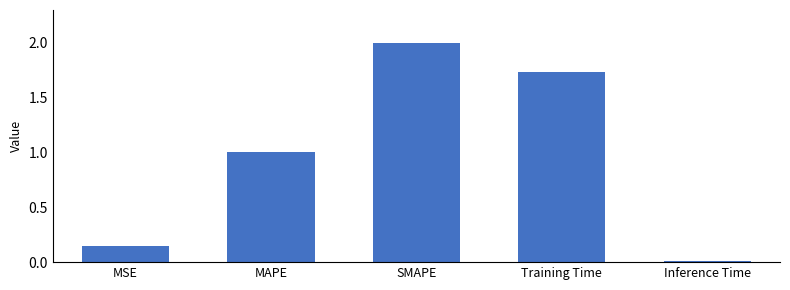

What is the maximum value shown in the chart?

2.0